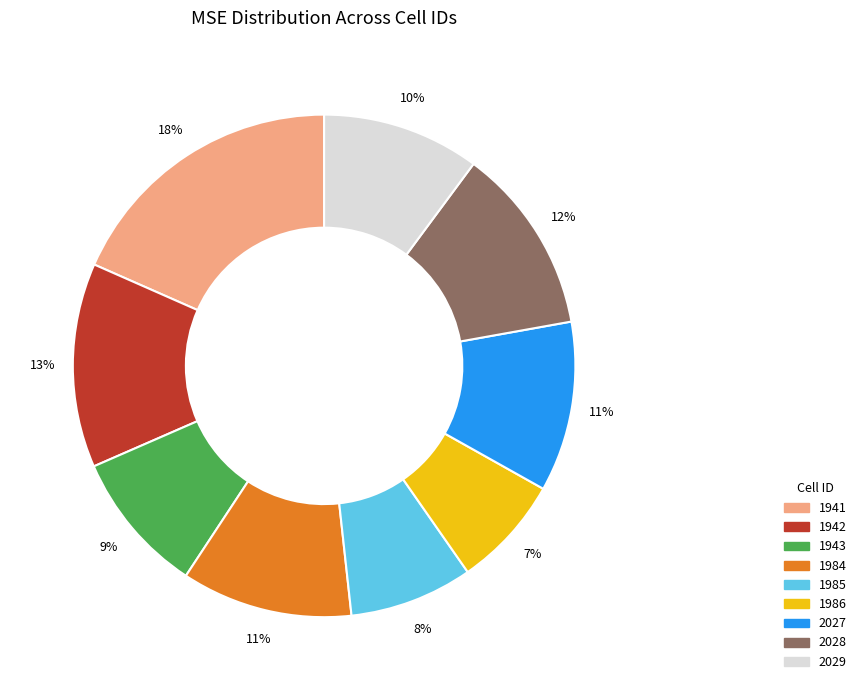

To the nearest percent, what is the difference between the largest and smallest slice percentages?

11%